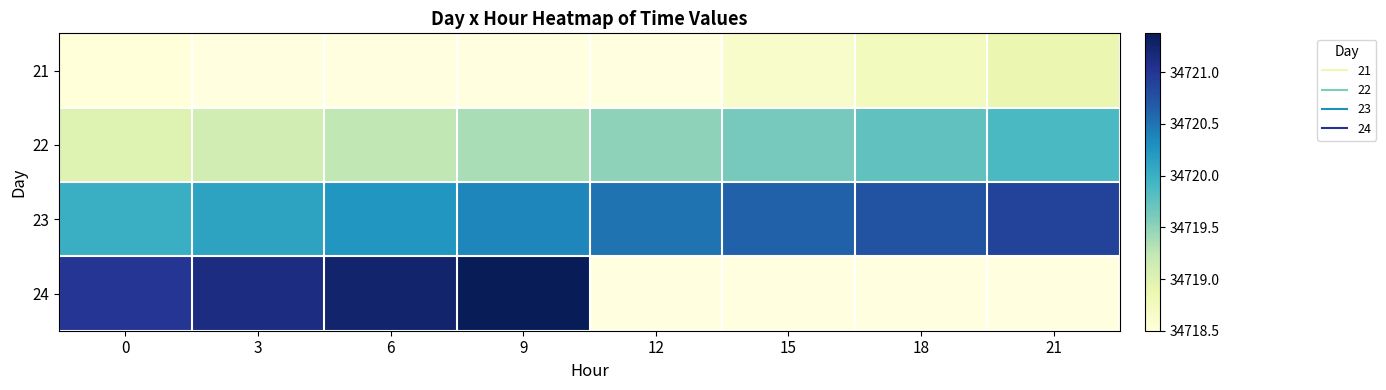

What is the maximum value shown in the chart?

34721.4